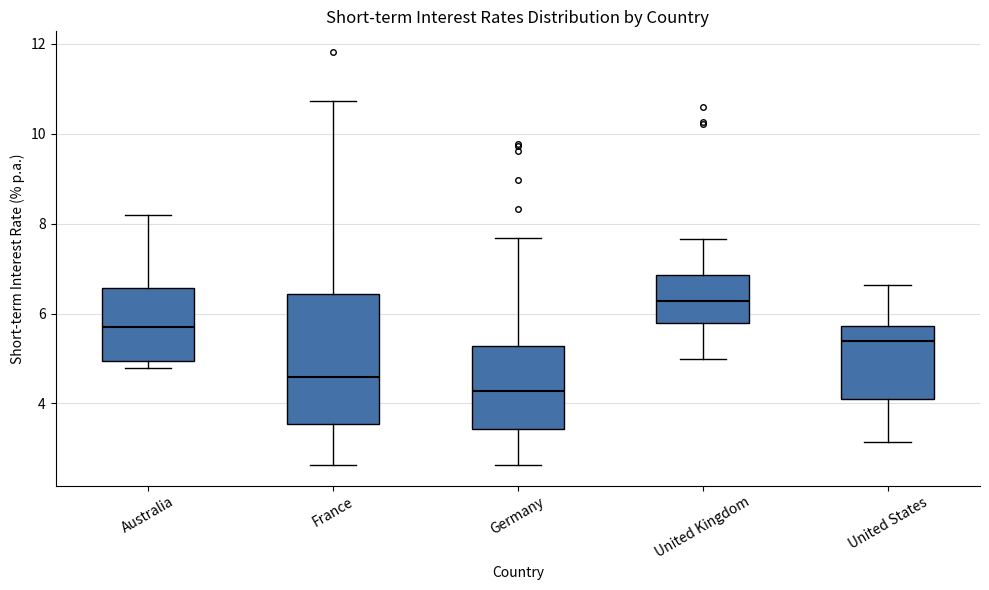

Reading left to right, read every box against the y-axis: the position of its median line, the range the box covers, and the ends of its whiskers. The values are not printed on the chart, so give them approximately, as read against the axis.

Australia: median 5.6, box 5.0 to 6.6, whiskers 4.8 to 8.2
France: median 4.6, box 3.6 to 6.4, whiskers 2.6 to 10.8
Germany: median 4.2, box 3.4 to 5.2, whiskers 2.6 to 7.6
United Kingdom: median 6.2, box 5.8 to 6.8, whiskers 5.0 to 7.6
United States: median 5.4, box 4.2 to 5.8, whiskers 3.2 to 6.6